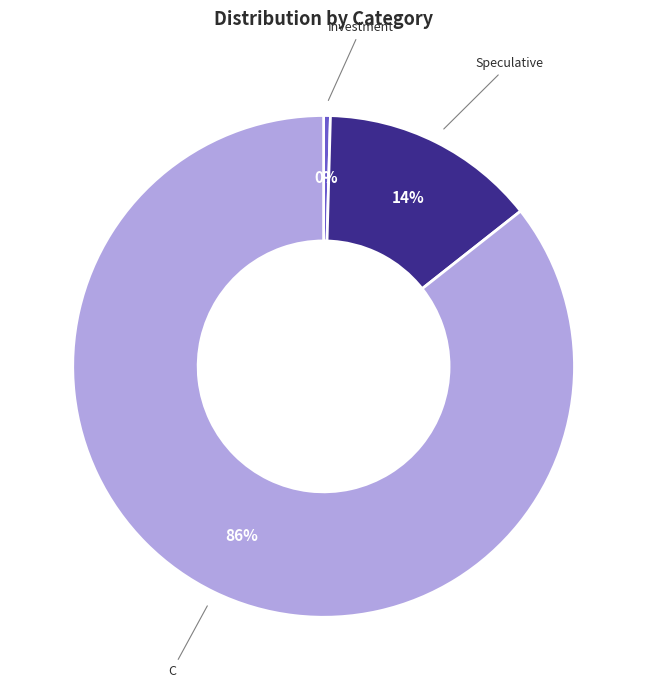

Combined, do Investment and Speculative account for over 50%?

No